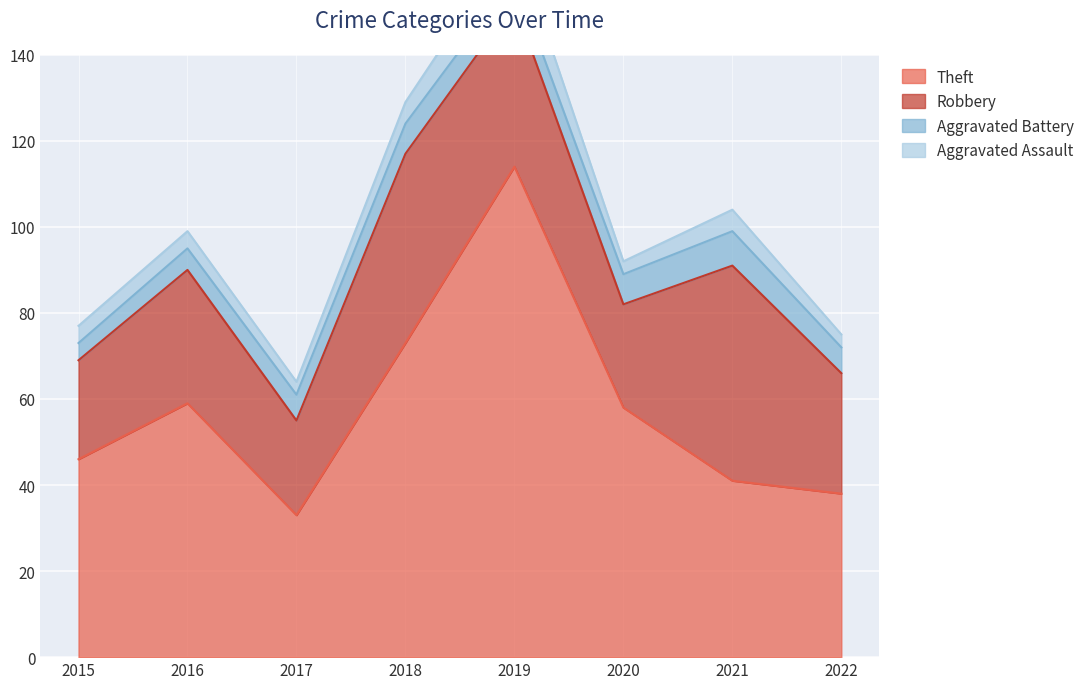

Reading left to right, list all the values displayed in this chart.

Theft: 2015=46	2016=59	2017=33	2018=73	2019=114	2020=58	2021=41	2022=38
Robbery: 2015=23	2016=31	2017=22	2018=44	2019=38	2020=24	2021=50	2022=28
Aggravated Battery: 2015=4	2016=5	2017=6	2018=7	2019=6	2020=7	2021=8	2022=6
Aggravated Assault: 2015=4	2016=4	2017=3	2018=5	2019=9	2020=3	2021=5	2022=3